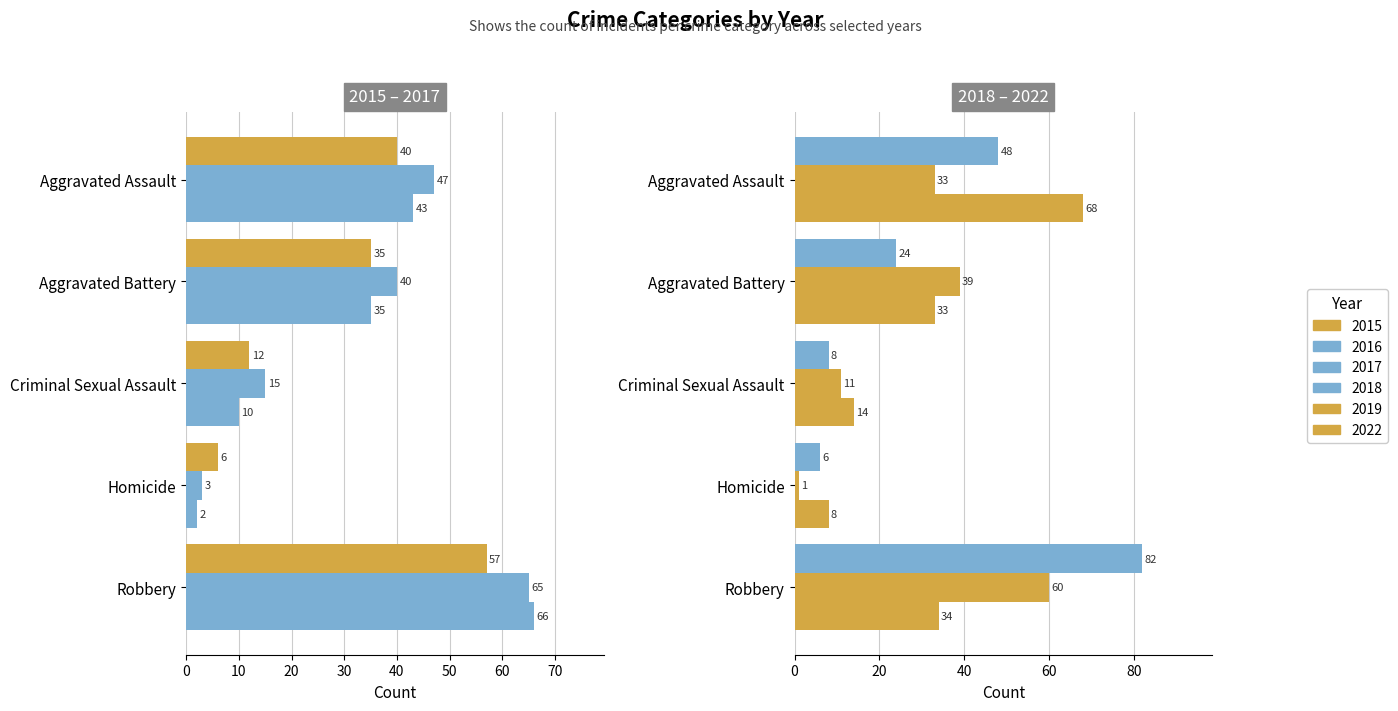

Reading right to left, list all the values displayed in this chart.

2015: 57	6	12	35	40
2016: 65	3	15	40	47
2017: 66	2	10	35	43
2018: 82	6	8	24	48
2019: 60	1	11	39	33
2022: 34	8	14	33	68